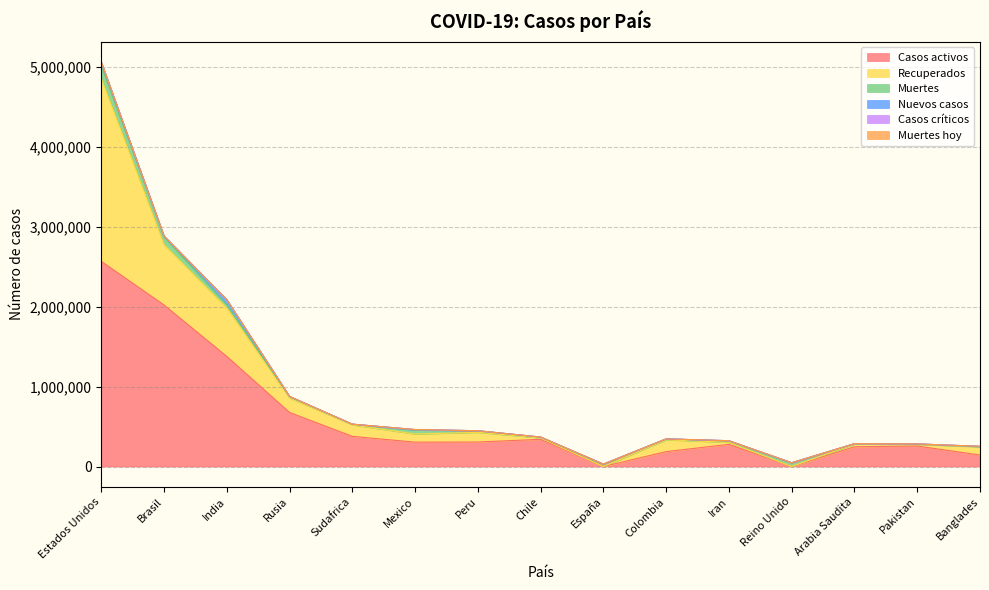

What is the difference between the Nuevos casos values at India and Mexico?

56031